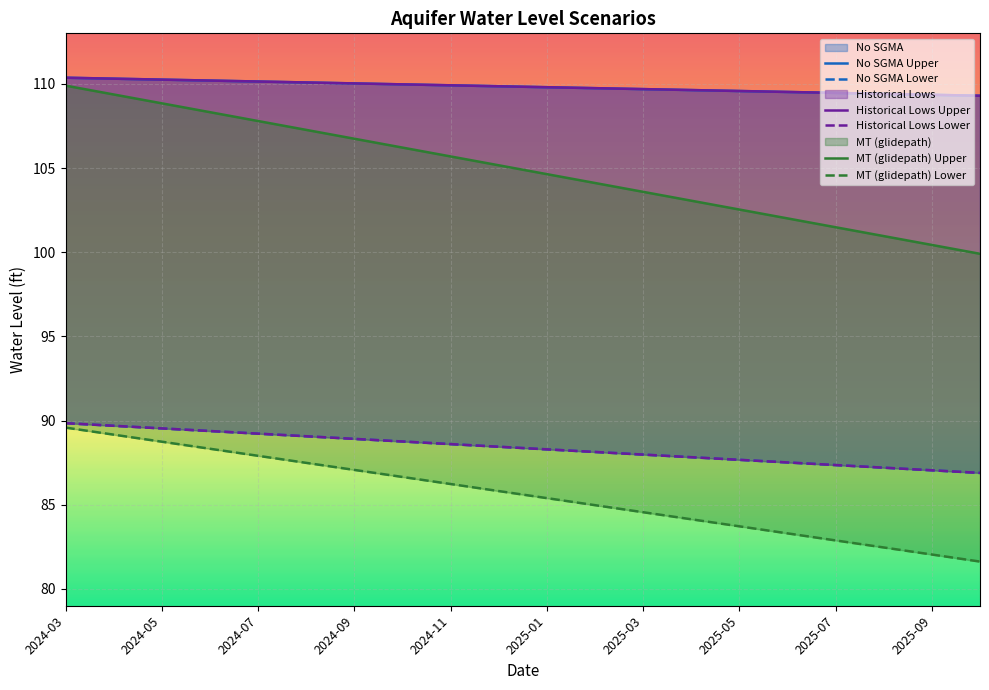

What position from the right is 2024-10?

13